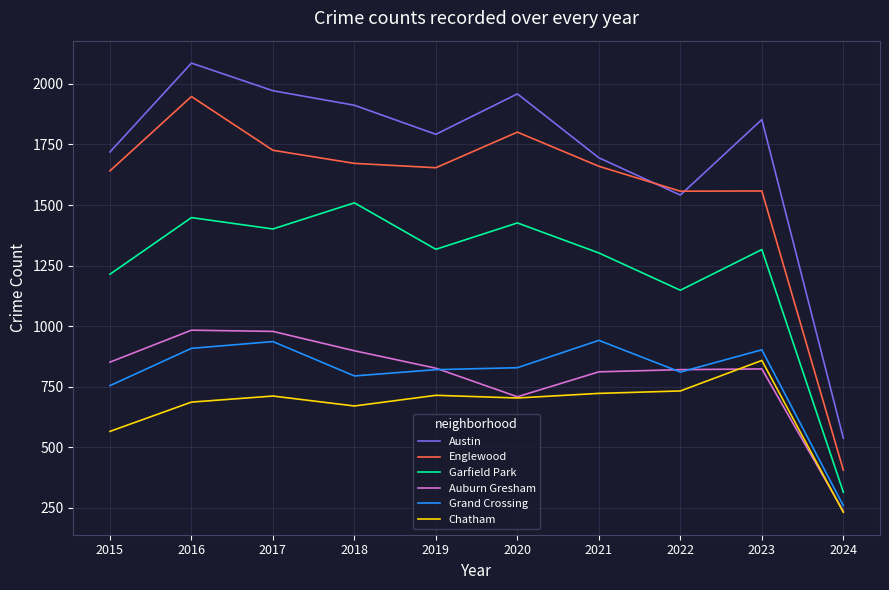

At which label is Grand Crossing closest to 599?

2015